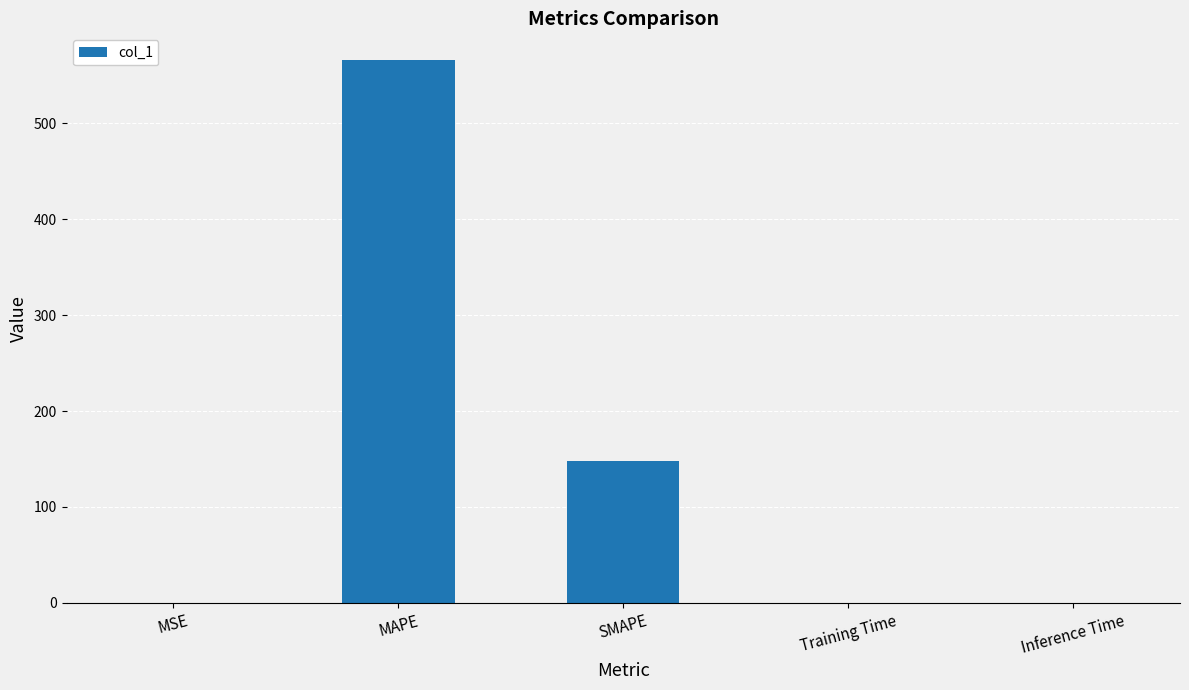

Where is the data nearest to the value 282?

SMAPE